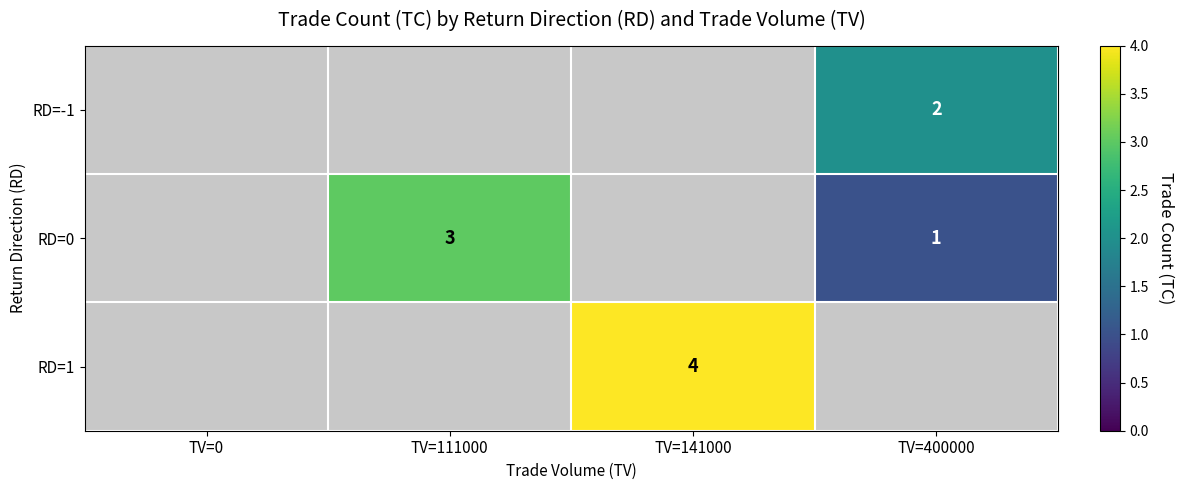

Is the value of RD=-1 at TV=400000 greater than the value of RD=1 at TV=141000?

No